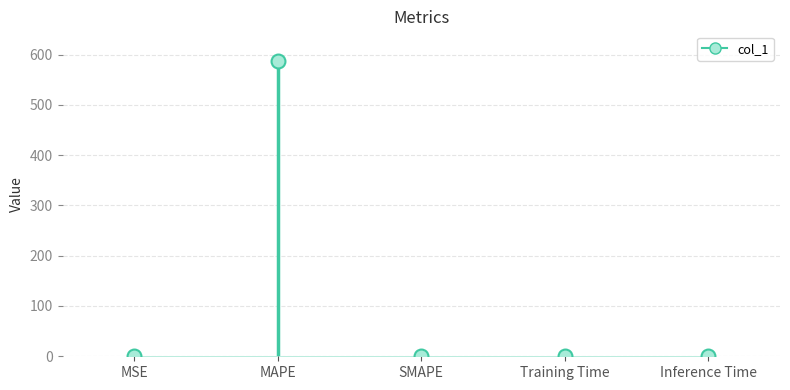

What is the difference between the values at MAPE and MSE?

587.4